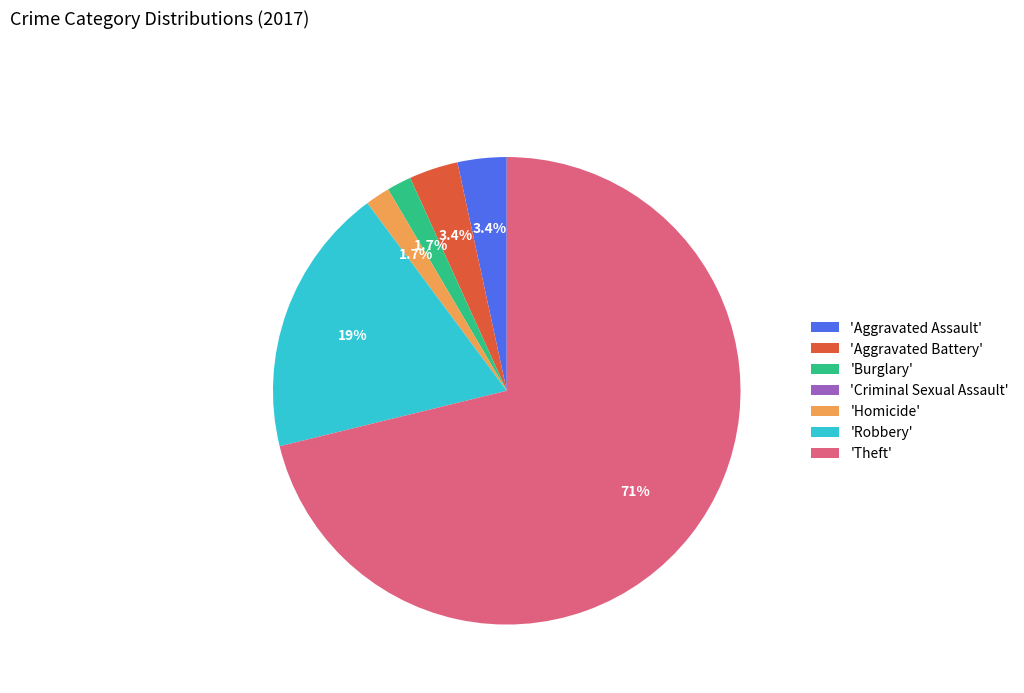

Which slice is the largest?

'Theft'